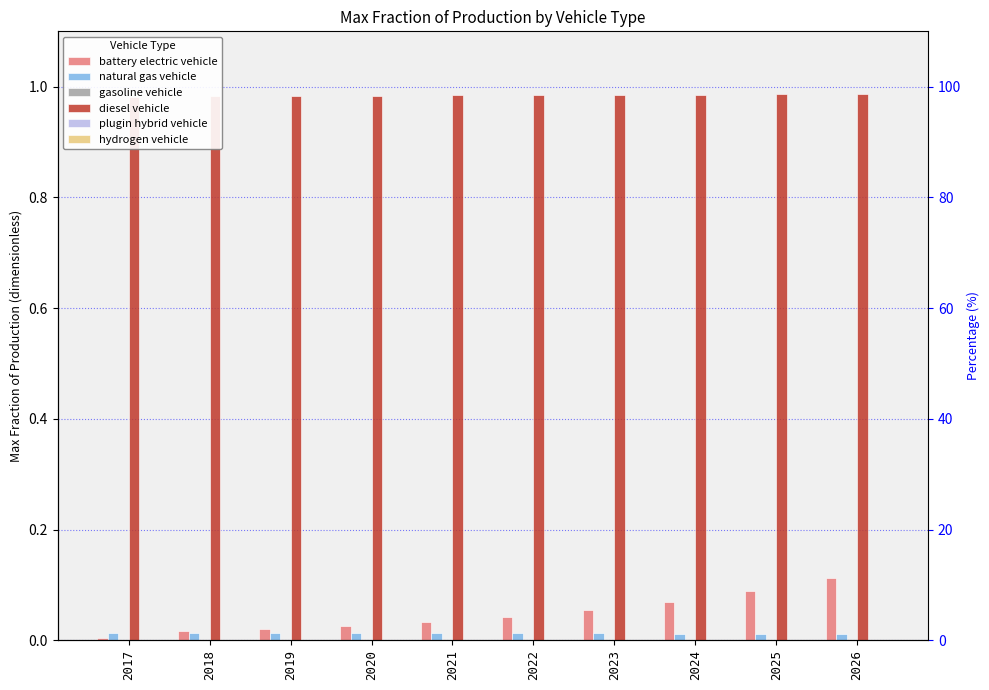

Reading left to right, transcribe all the data shown in this chart.

battery electric vehicle: 2017=0.0	2018=0.0	2019=0.0	2020=0.0	2021=0.0	2022=0.0	2023=0.1	2024=0.1	2025=0.1	2026=0.1
natural gas vehicle: 2017=0.0	2018=0.0	2019=0.0	2020=0.0	2021=0.0	2022=0.0	2023=0.0	2024=0.0	2025=0.0	2026=0.0
gasoline vehicle: 2017=0.0	2018=0.0	2019=0.0	2020=0.0	2021=0.0	2022=0.0	2023=0.0	2024=0.0	2025=0.0	2026=0.0
diesel vehicle: 2017=1.0	2018=1.0	2019=1.0	2020=1.0	2021=1.0	2022=1.0	2023=1.0	2024=1.0	2025=1.0	2026=1.0
plugin hybrid vehicle: 2017=0.0	2018=0.0	2019=0.0	2020=0.0	2021=0.0	2022=0.0	2023=0.0	2024=0.0	2025=0.0	2026=0.0
hydrogen vehicle: 2017=0.0	2018=0.0	2019=0.0	2020=0.0	2021=0.0	2022=0.0	2023=0.0	2024=0.0	2025=0.0	2026=0.0